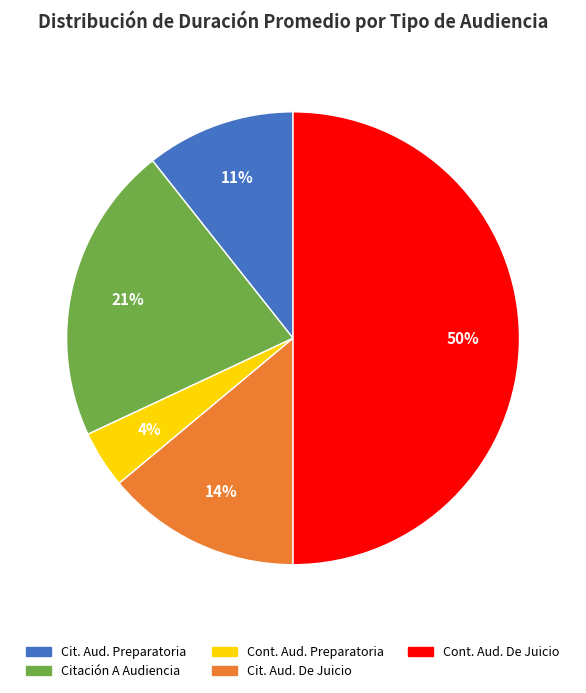

To the nearest percent, what is the difference between the largest and smallest slice percentages?

46%